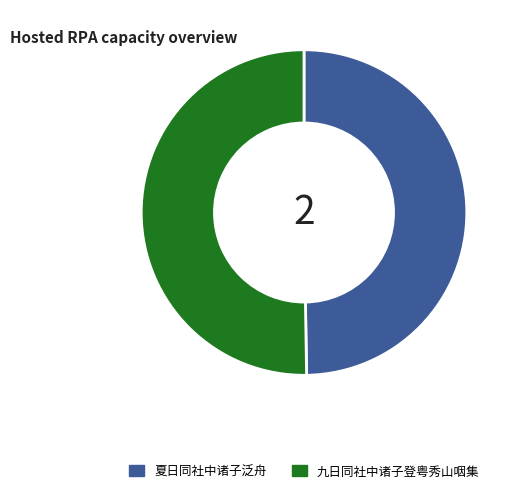

How many slices are in this pie chart?

2